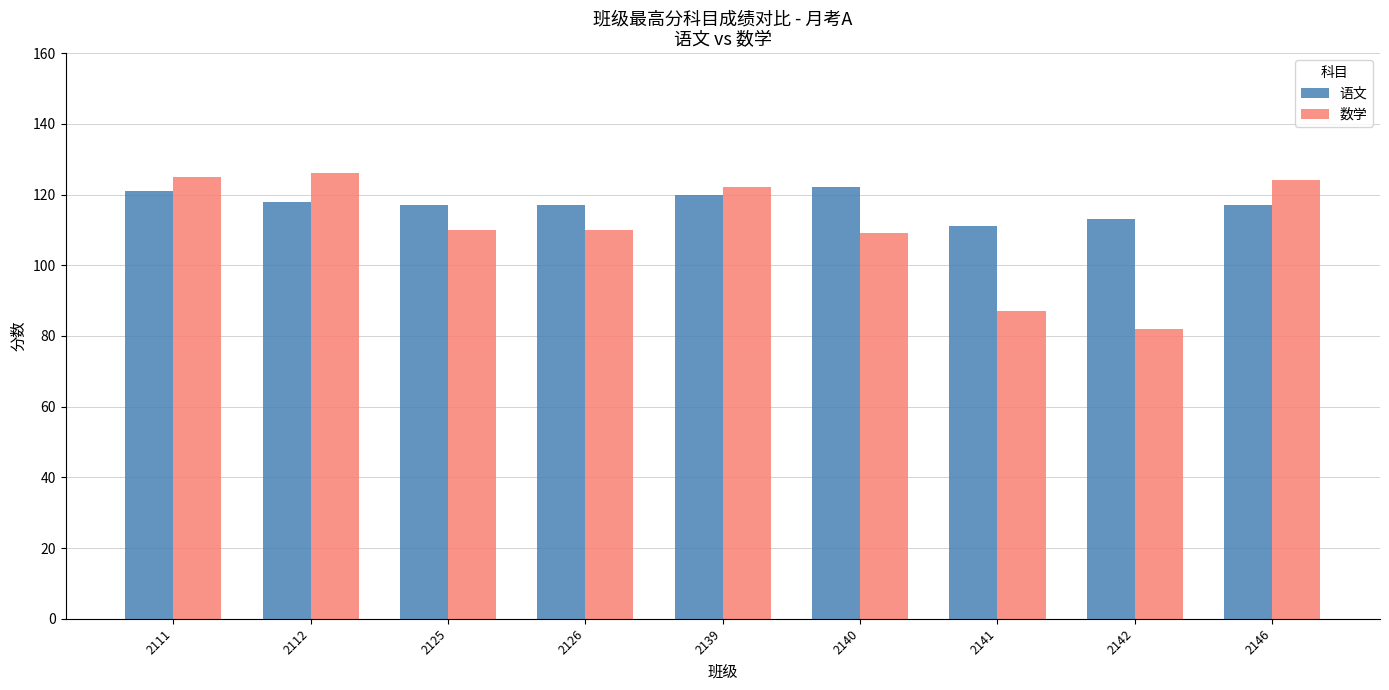

Count the number of data series in this chart.

2